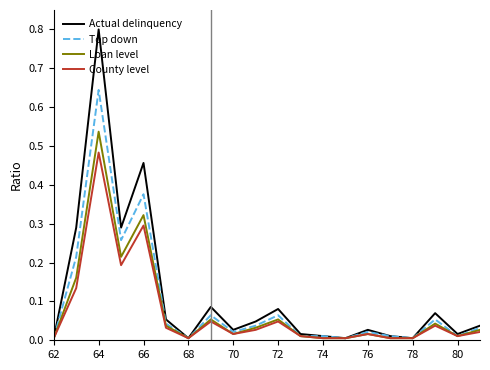

Is this an area chart (filled region under the line)?

No